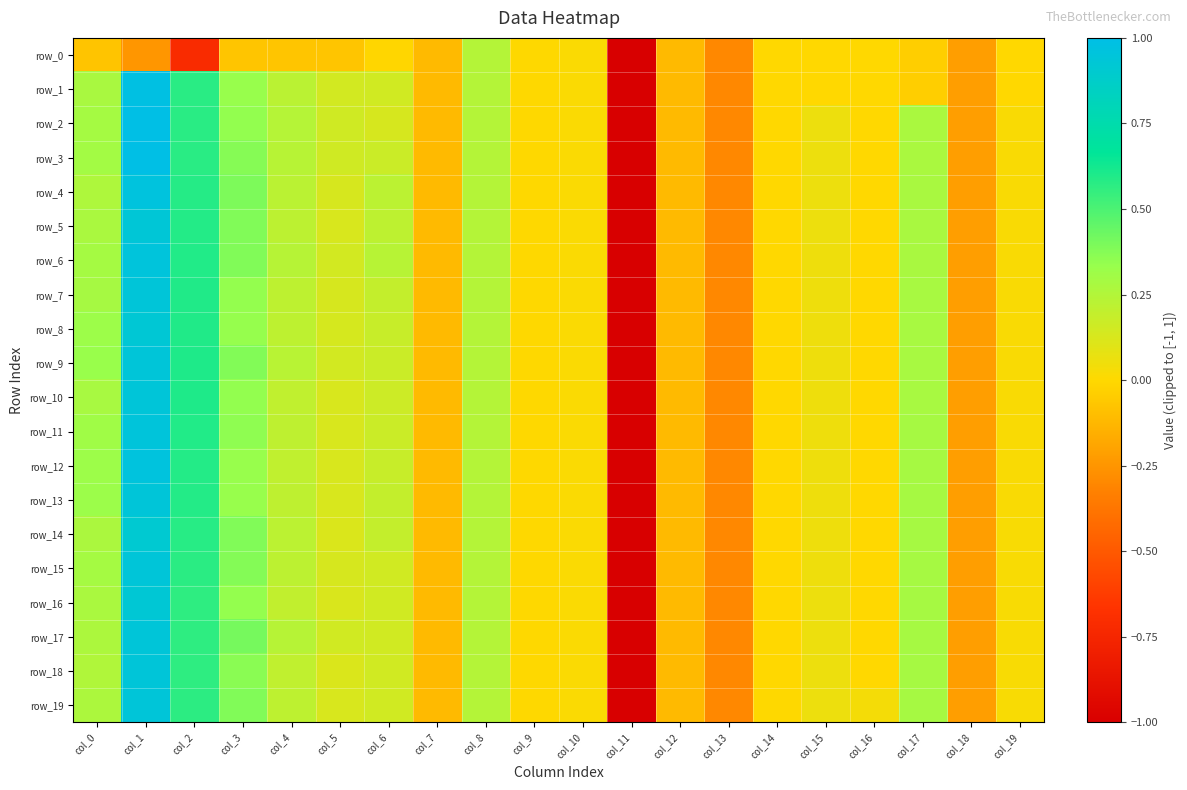

How many values in the row_5 series are below 0?

7